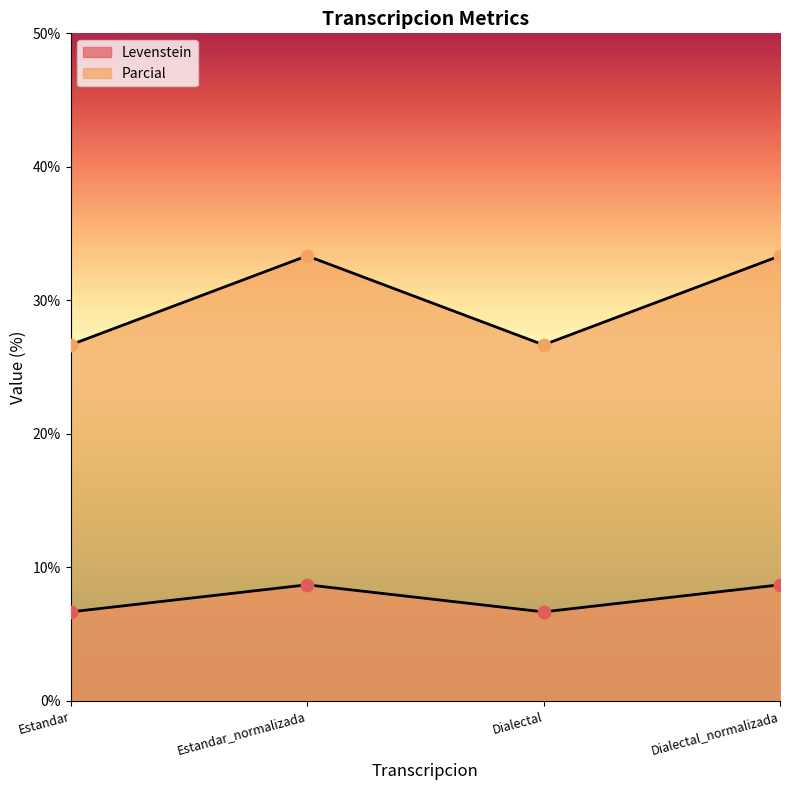

Which series contains the highest Y value?

Parcial